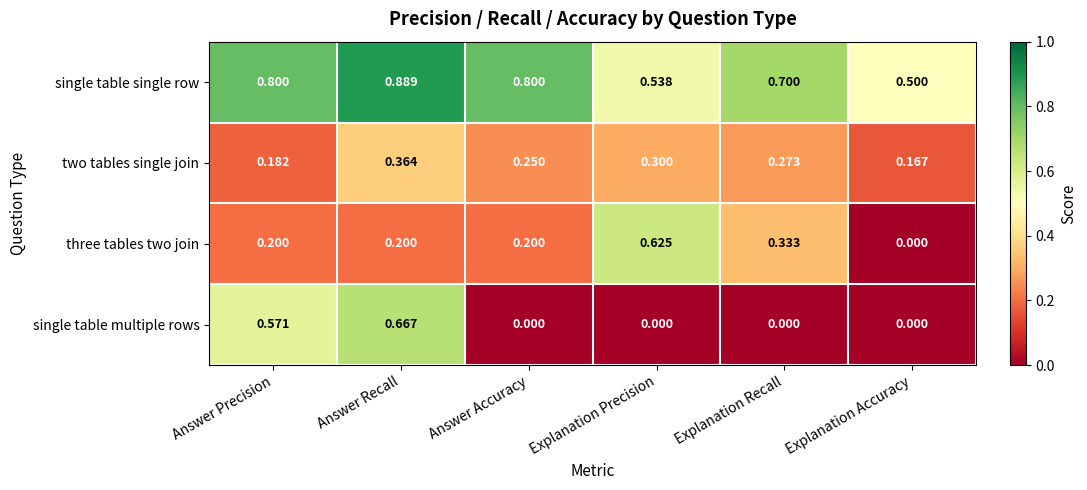

Where is three tables two join nearest to the value 0?

Explanation Accuracy